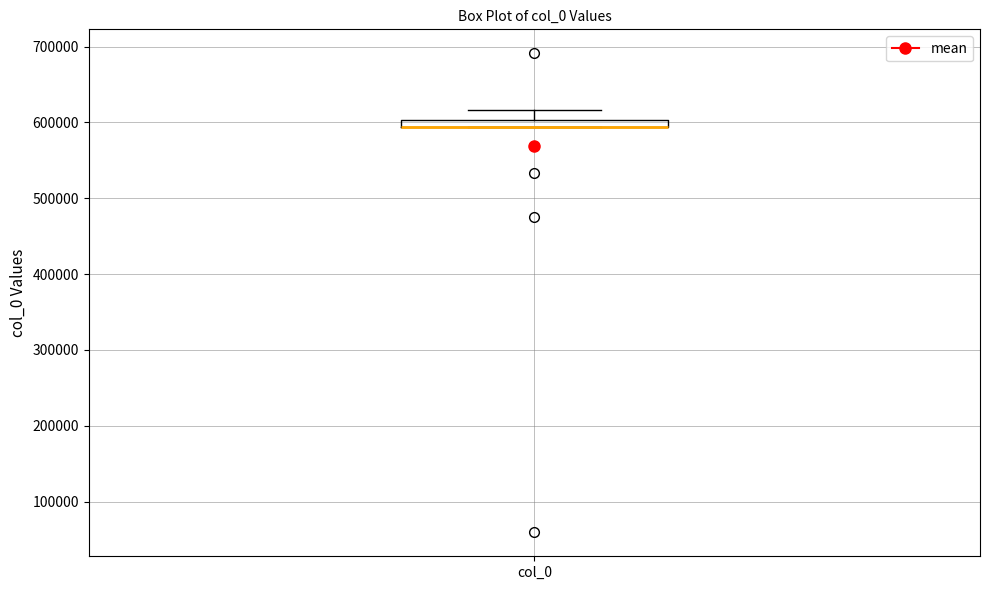

Where is the upper edge of the box for col_0 on the y-axis? The values are not printed on the chart, so give them approximately, as read against the axis.

600000